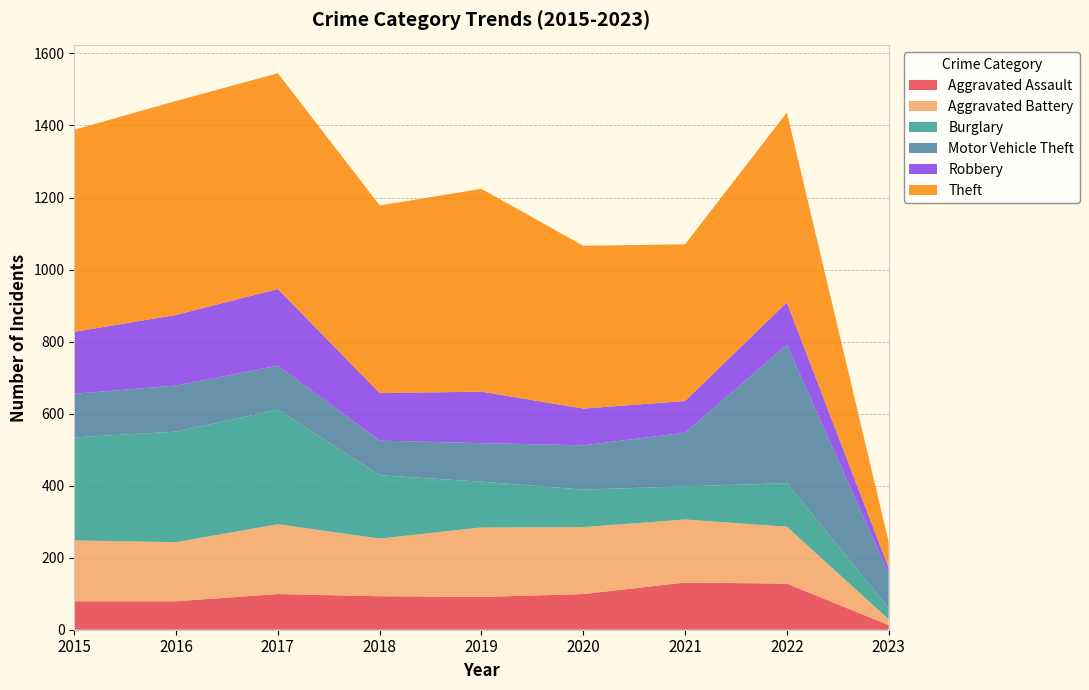

Reading left to right, transcribe all the data shown in this chart.

Aggravated Assault: 79	79	99	93	91	99	131	128	13
Aggravated Battery: 169	164	194	160	193	186	175	158	16
Burglary: 286	307	318	176	127	104	92	121	31
Motor Vehicle Theft: 121	128	122	96	107	123	149	384	96
Robbery: 172	196	213	132	143	102	88	118	16
Theft: 561	594	599	521	563	452	435	527	72